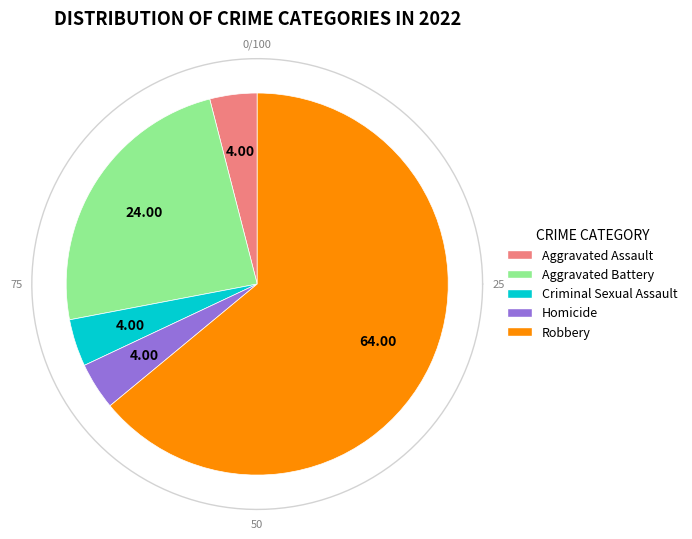

True or false: Homicide accounts for 1% of the total.

False